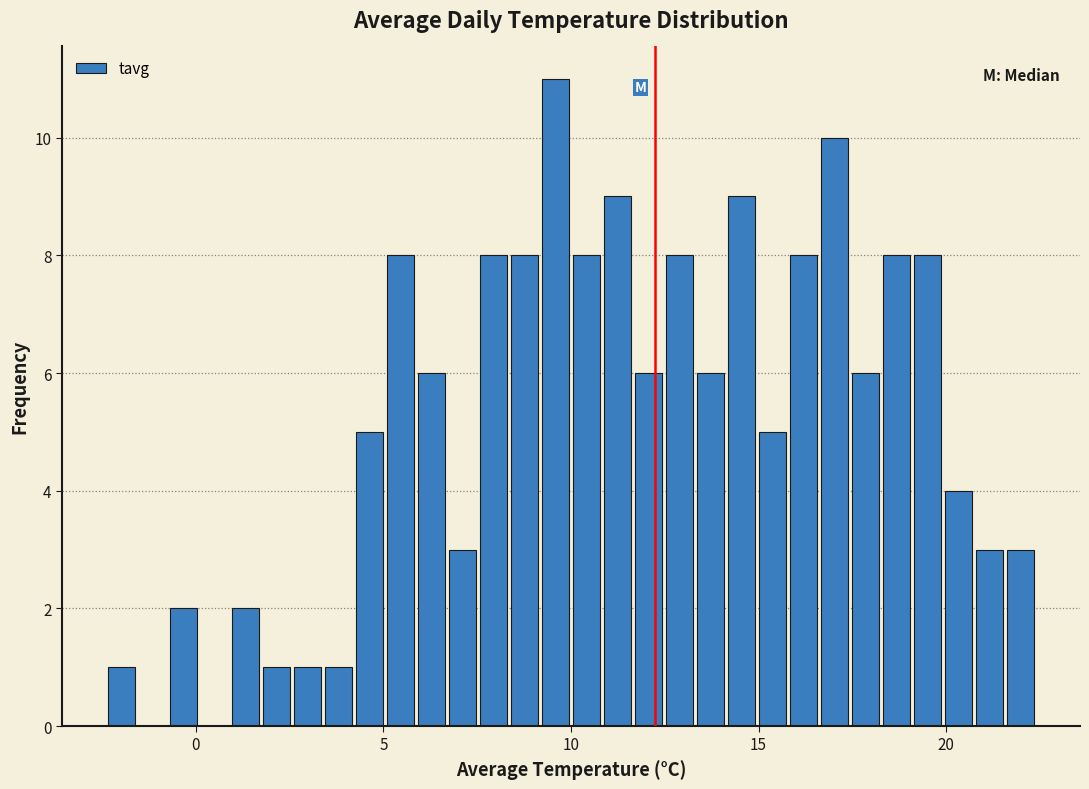

Around what value on the x-axis is the tallest bar? Give the approximate position of its centre, as read against the axis.

9.5